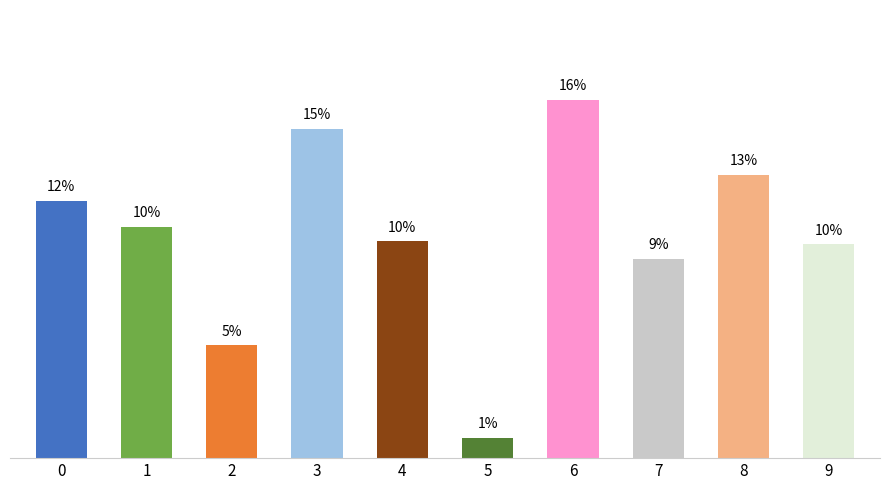

Are the bars horizontal?

No